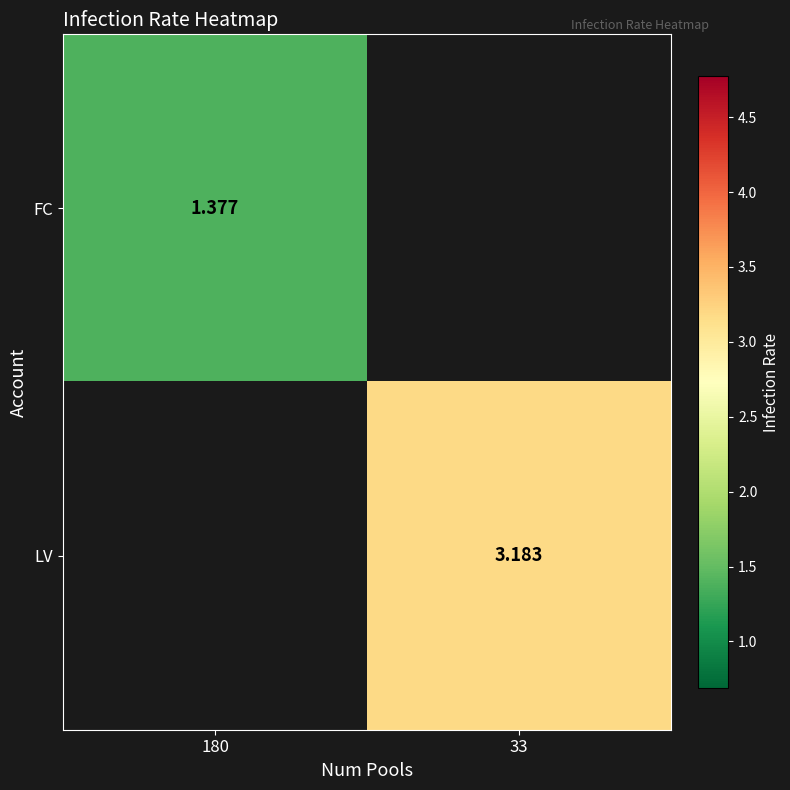

Which category has the highest value in the FC series?

180